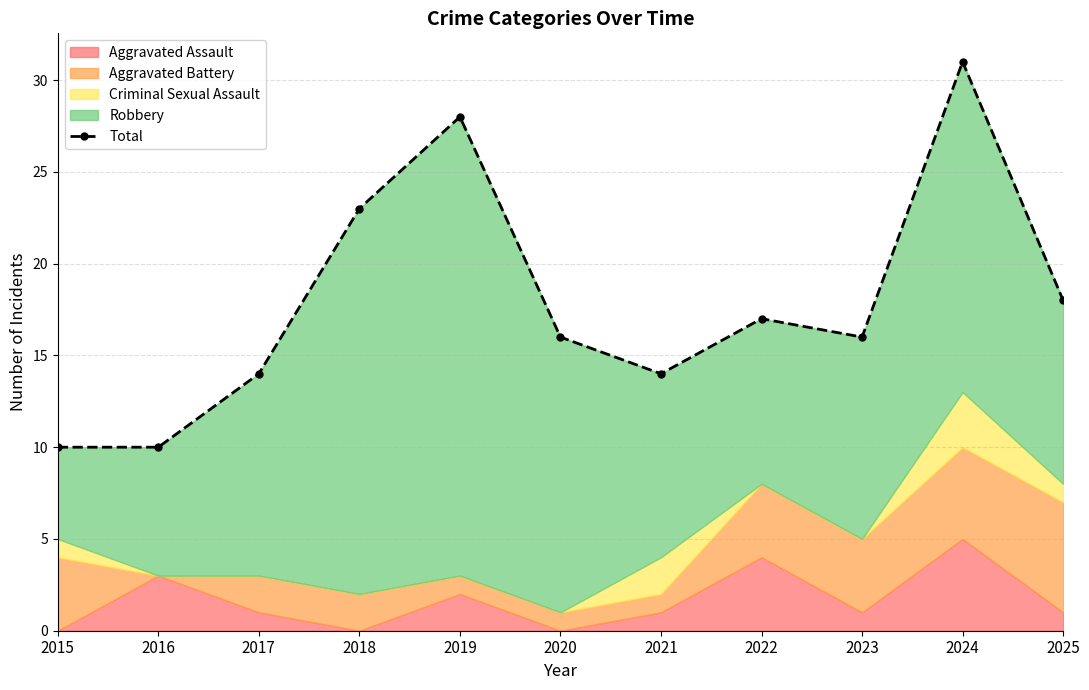

Reading left to right, list all the values displayed in this chart.

2015=10	2016=10	2017=14	2018=23	2019=28	2020=16	2021=14	2022=17	2023=16	2024=31	2025=18